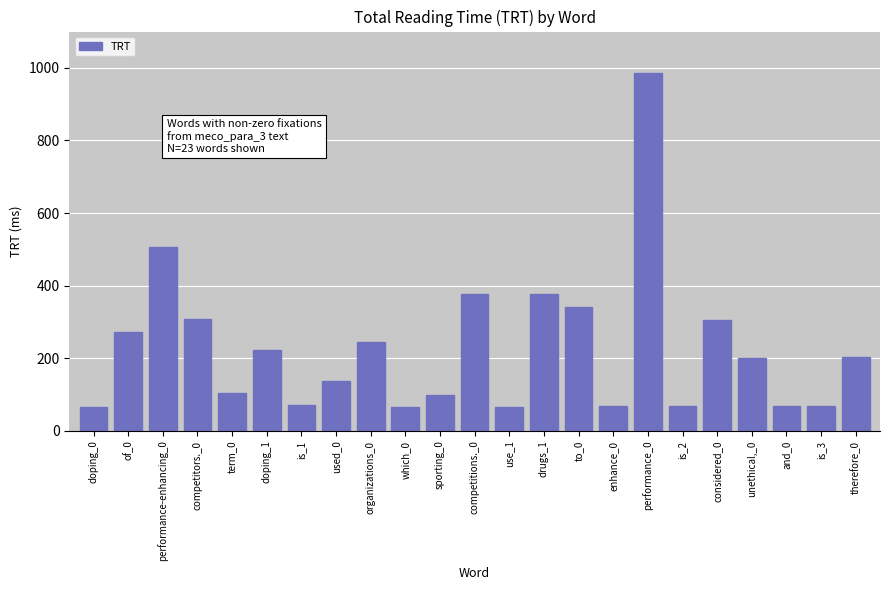

At which label is the value closest to 526?

performance-enhancing_0